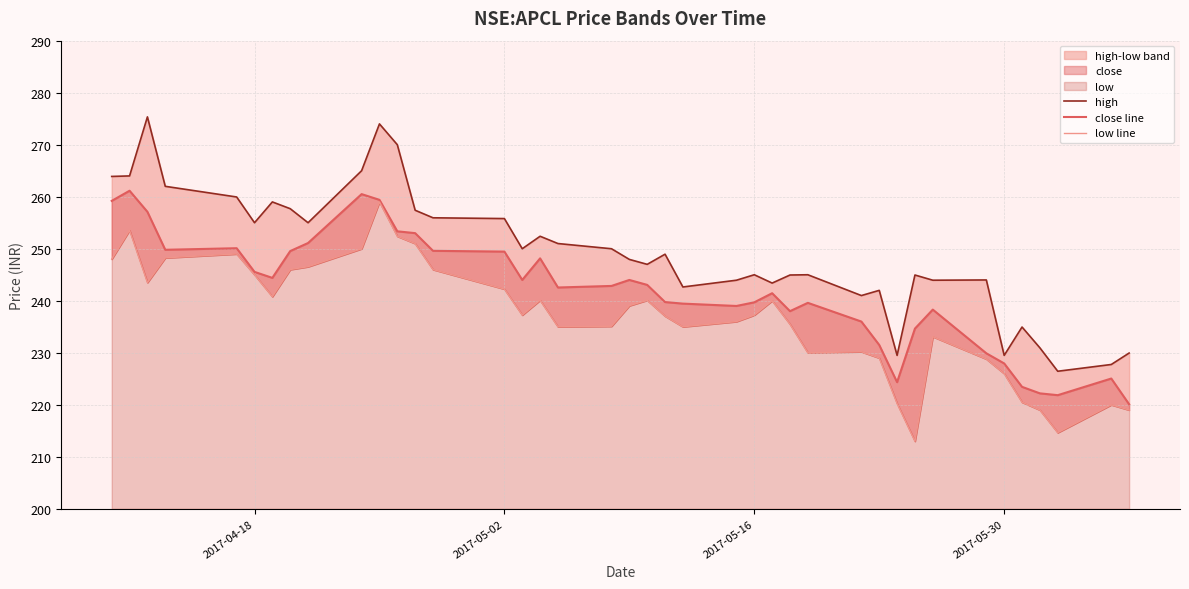

Does the chart display data point markers on the line(s)?

No